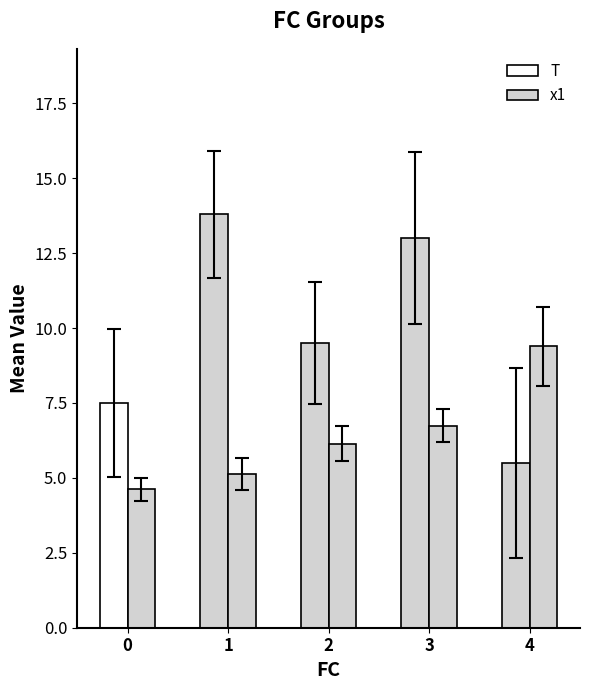

True or false: x1 has a value of 6.7 at 3.

True